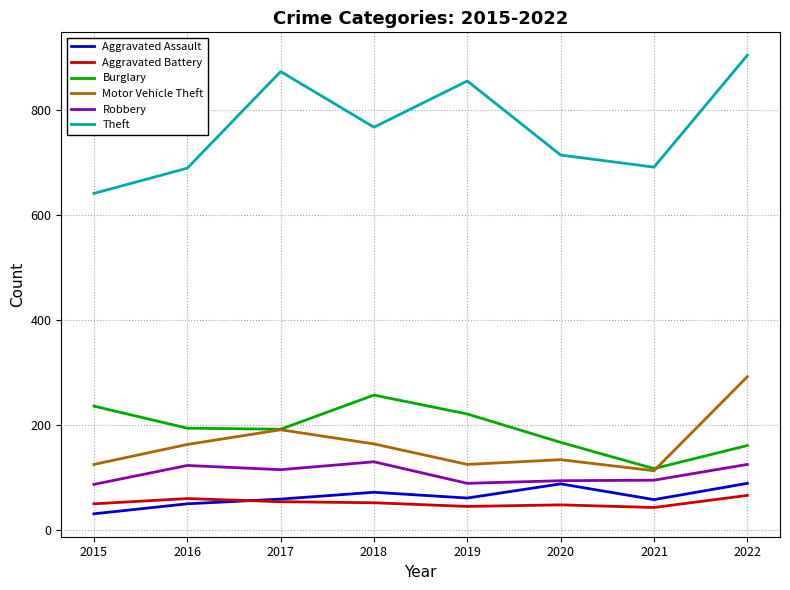

What is the difference between the maximum and minimum values in the Aggravated Battery series?

23